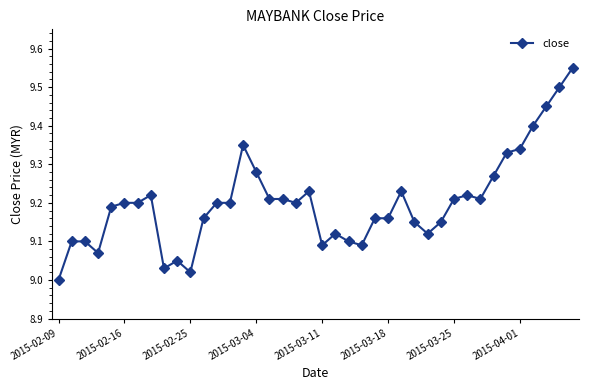

True or false: the data has more than 0 interior local peaks.

True